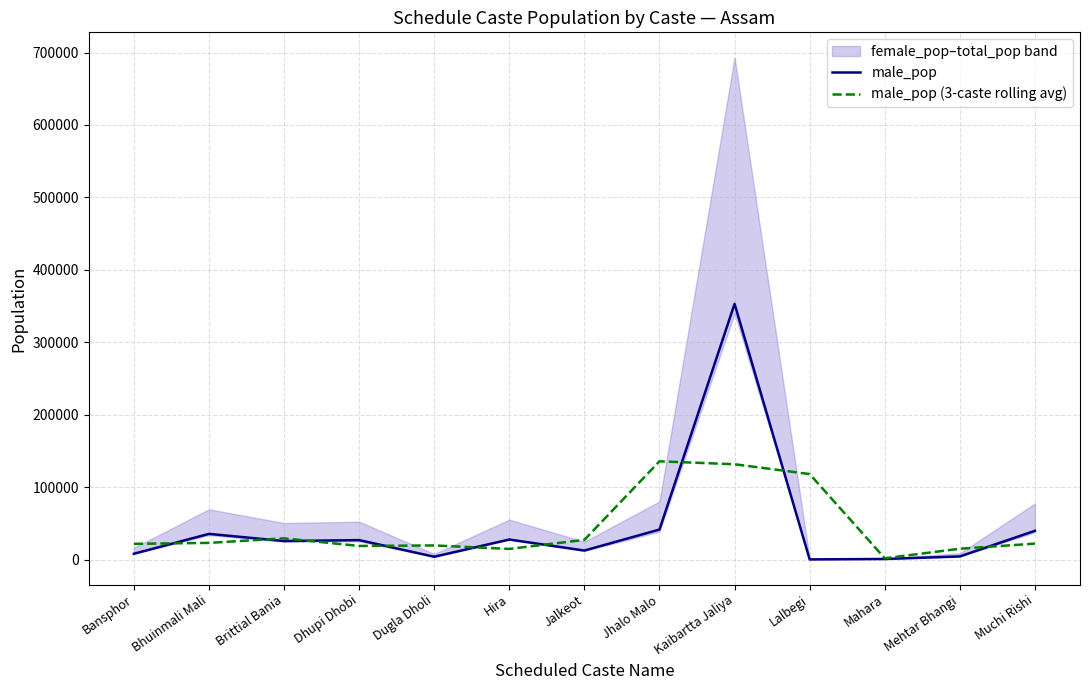

Is this an area chart (filled region under the line)?

No